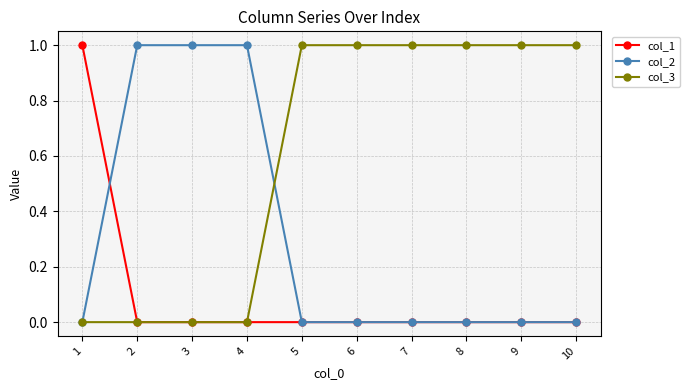

What is the total value across all series at 1?

1